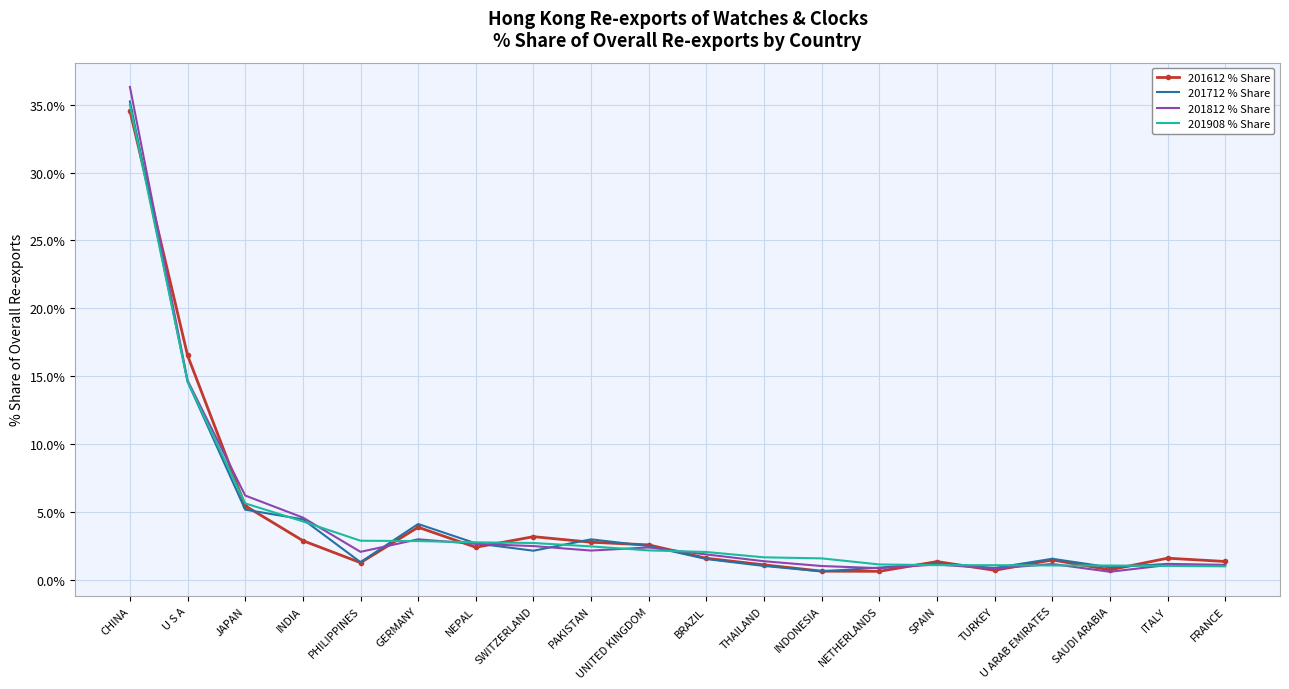

Rank the series by their average value, from highest to lowest.

201908 % Share, 201812 % Share, 201612 % Share, 201712 % Share